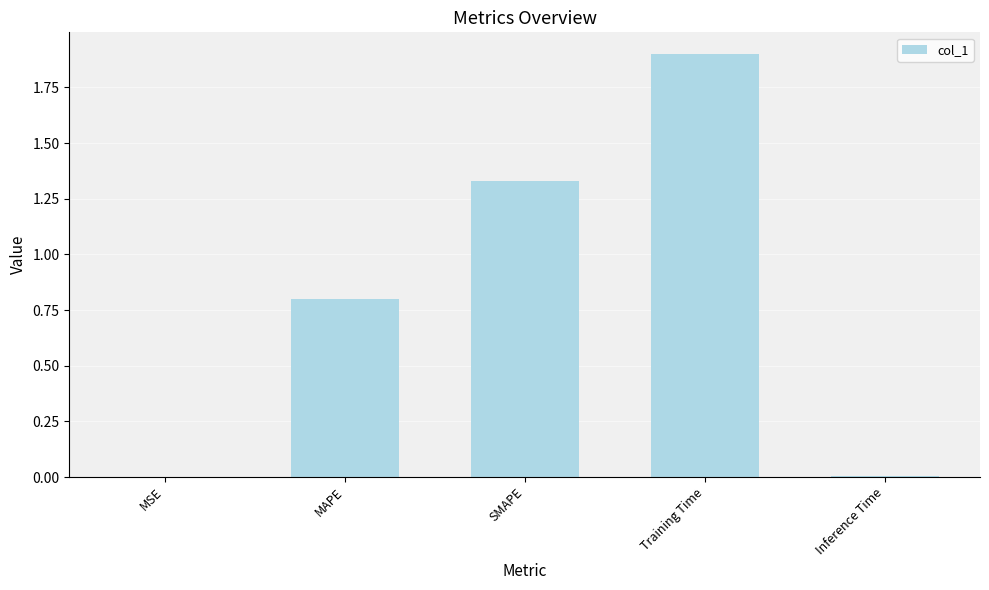

Is it true that the value at MAPE is 1.4?

False